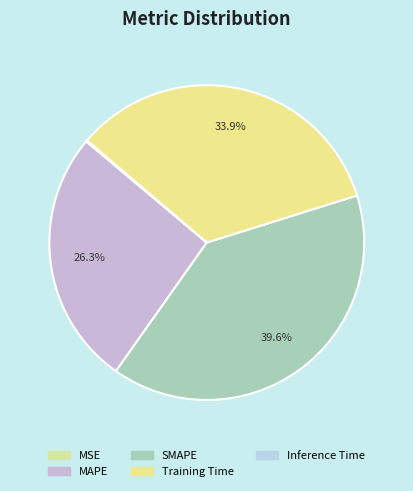

Does any single category account for the majority?

No